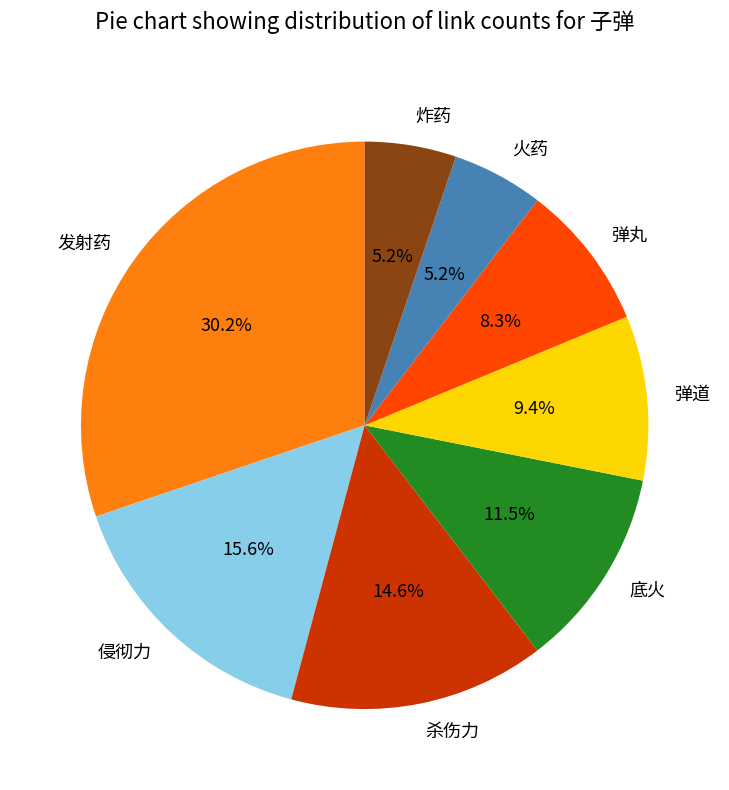

Combined, do 弹道 and 侵彻力 account for over 50%?

No